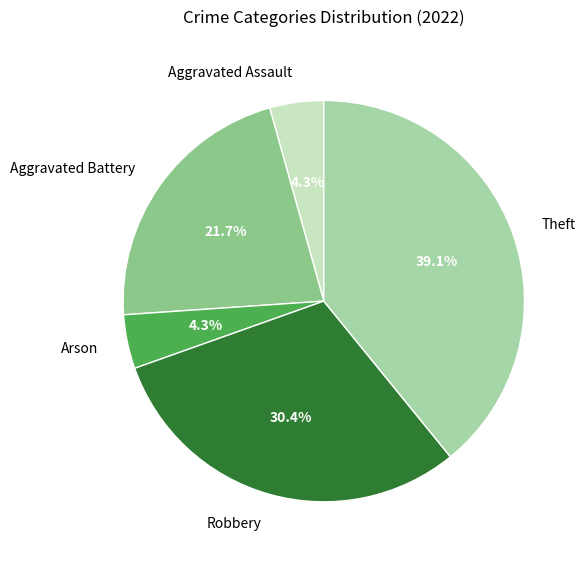

Is Arson the majority of the pie?

No